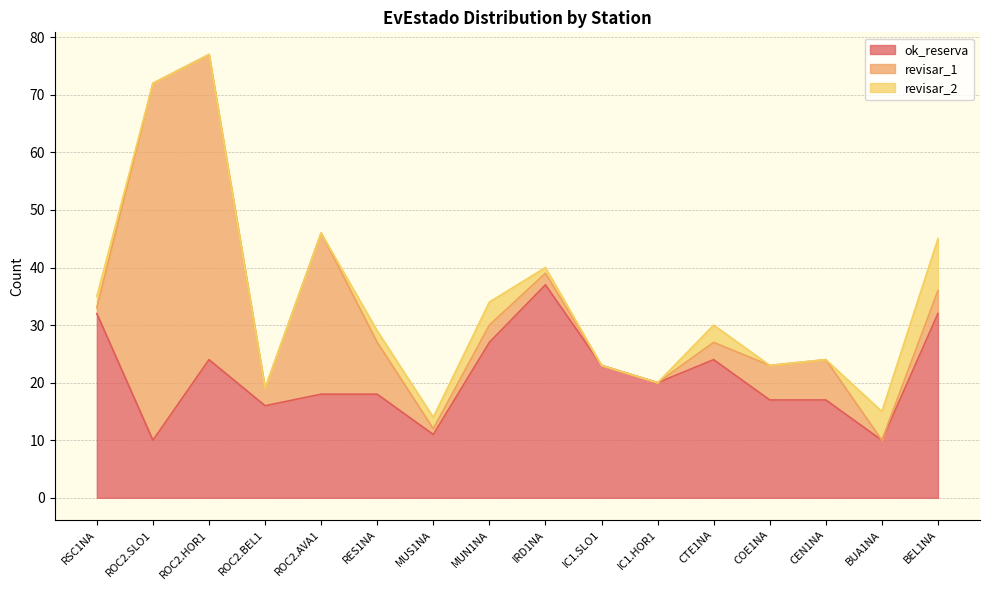

True or false: revisar_2 and ok_reserva intersect in this chart.

False